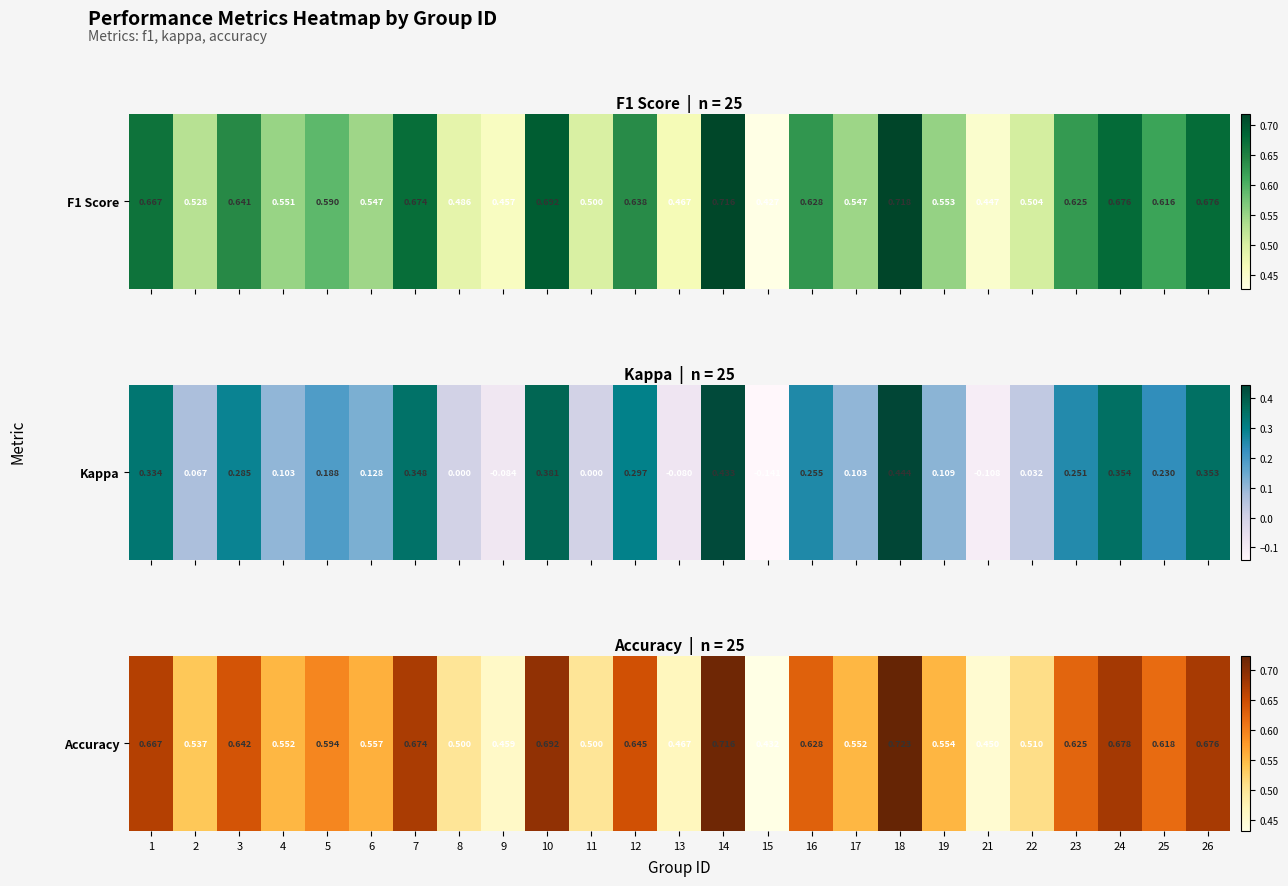

True or false: the data shows 0.8 at 2.

False